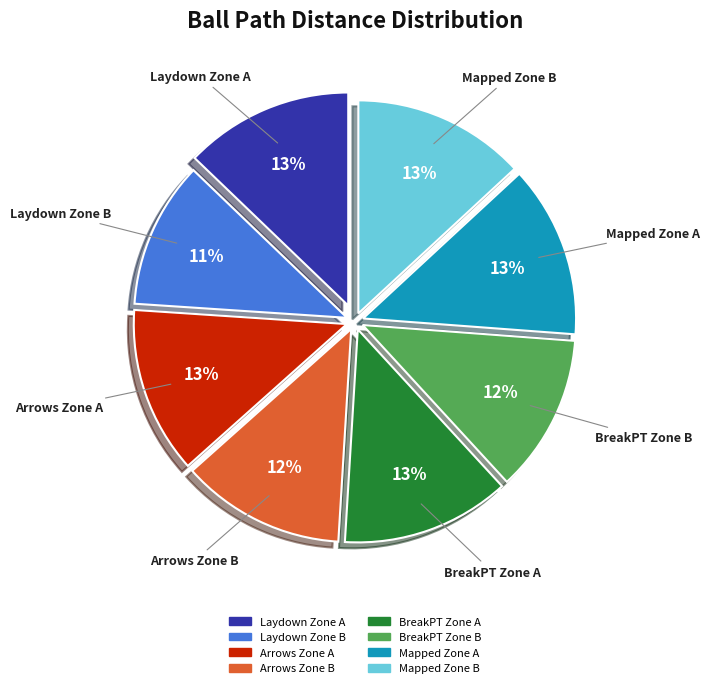

Does any single category account for the majority?

No